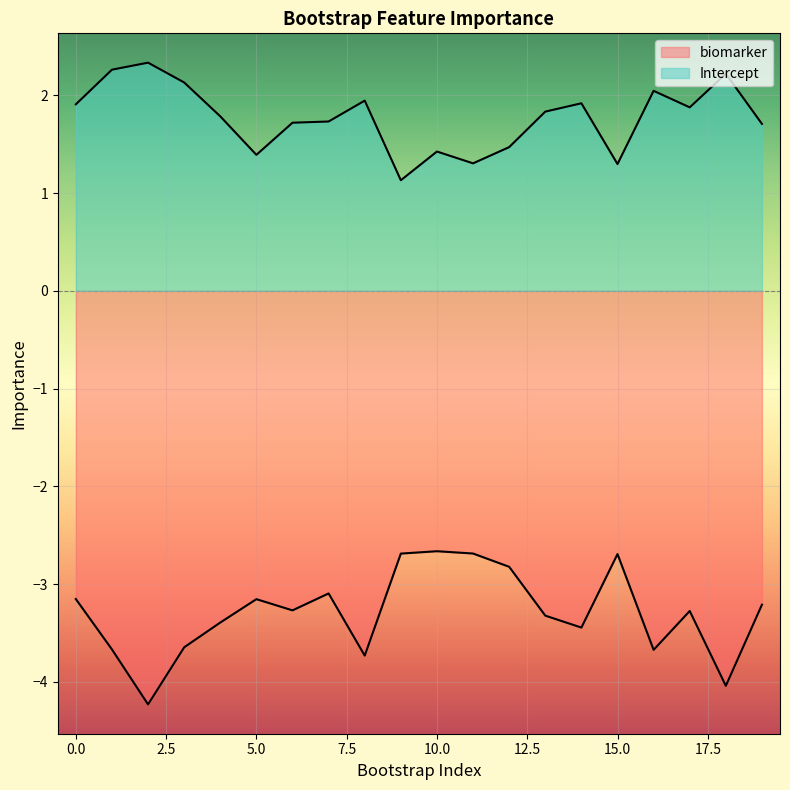

The Intercept series shows 2.3 at 2. True or false?

True